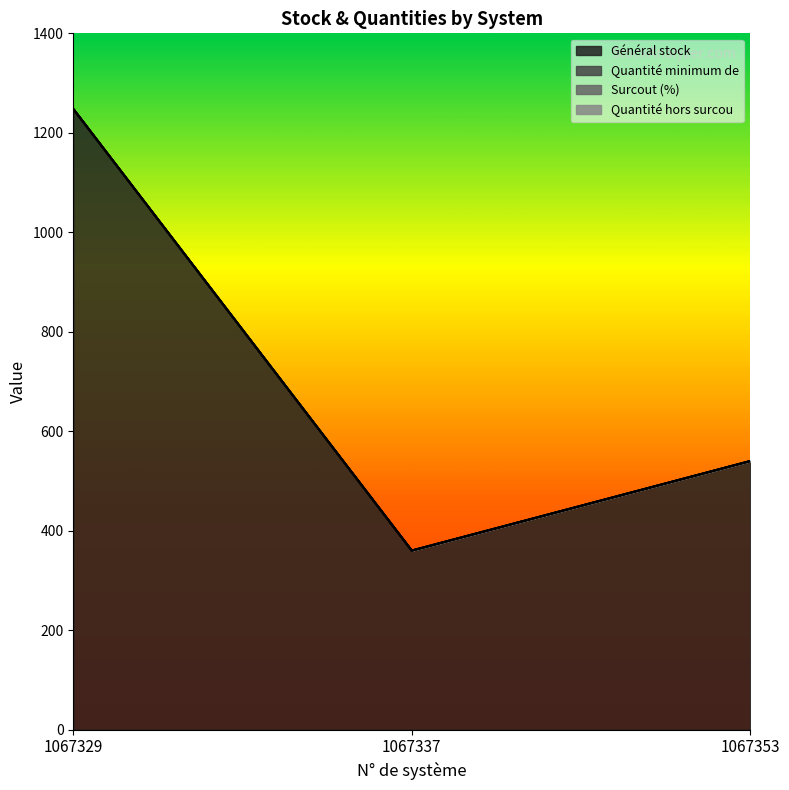

Reading left to right, list all the values displayed in this chart.

Général stock: 1067329=1248	1067337=360	1067353=540
Quantité minimum de: 1067329=0	1067337=0	1067353=0
Surcout (%): 1067329=0	1067337=0	1067353=0
Quantité hors surcou: 1067329=0	1067337=0	1067353=0